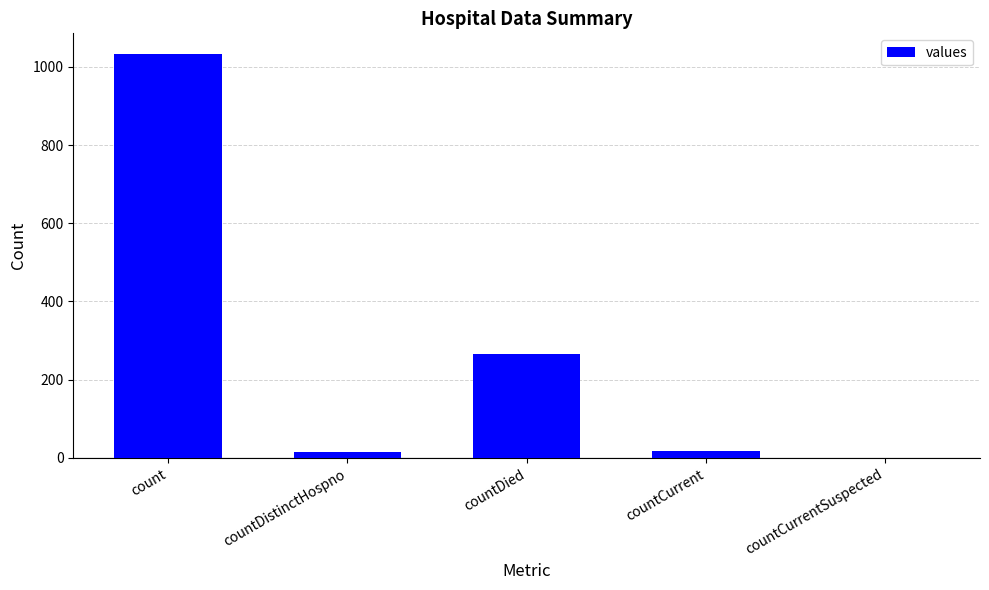

True or false: the data shows 1034 at count.

True